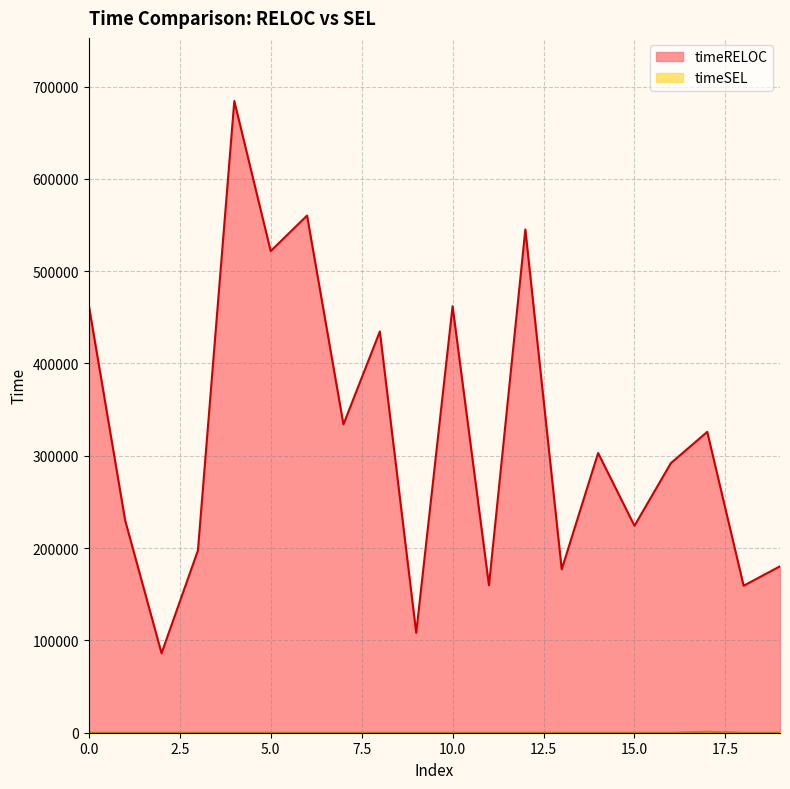

What are all the series names shown in the legend?

timeRELOC, timeSEL